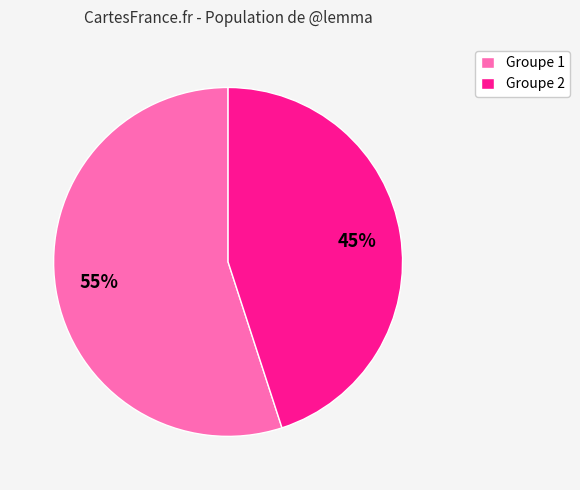

To the nearest percent, what is the difference between the largest and smallest slice percentages?

10%